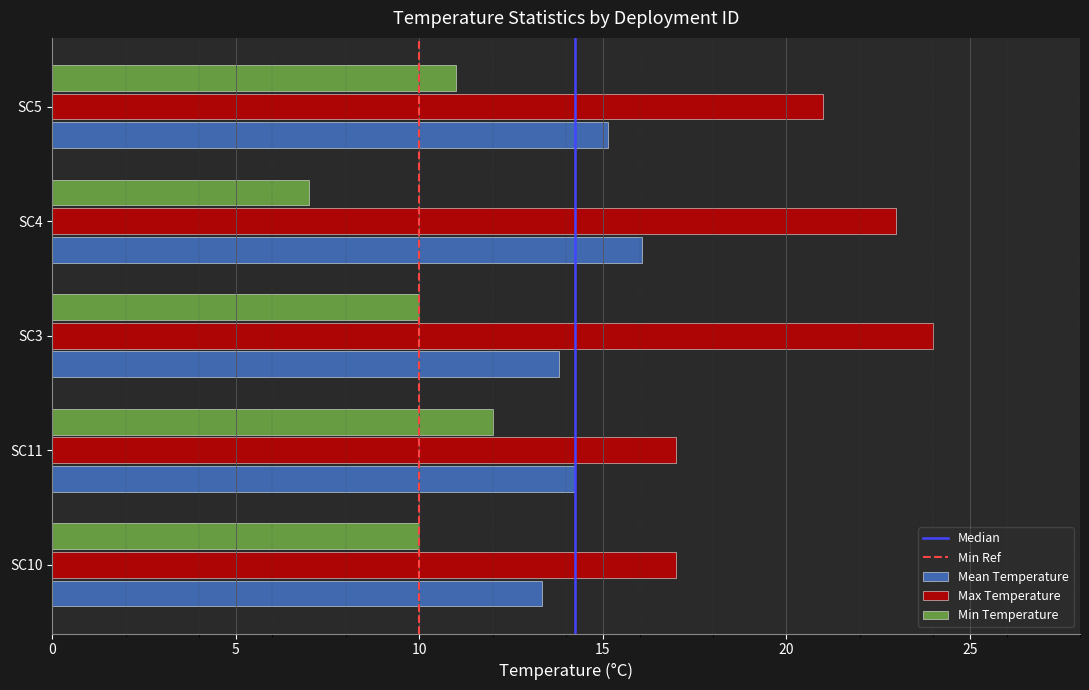

True or false: Mean Temperature has a value of 6.1 at SC11.

False